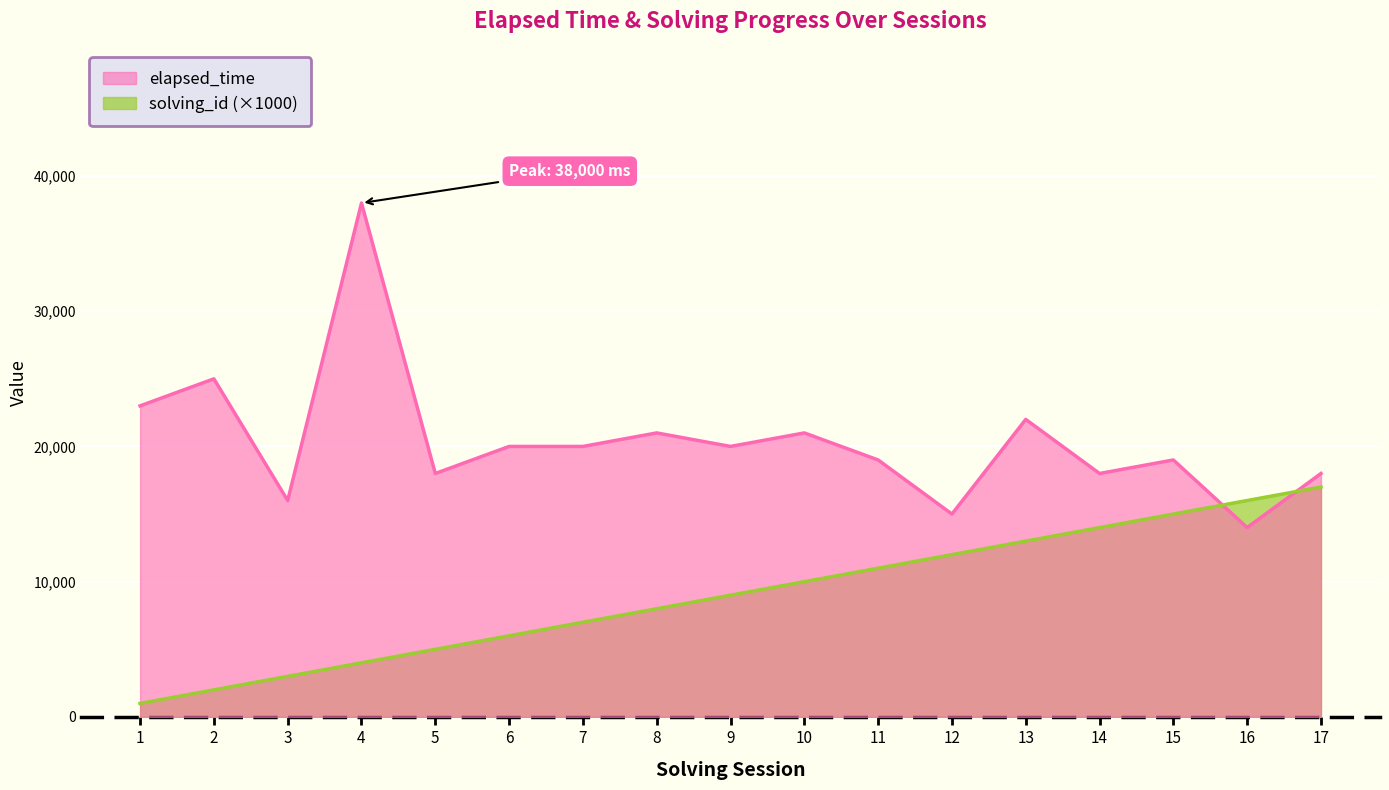

At how many categories does at least one series exceed 4157?

17